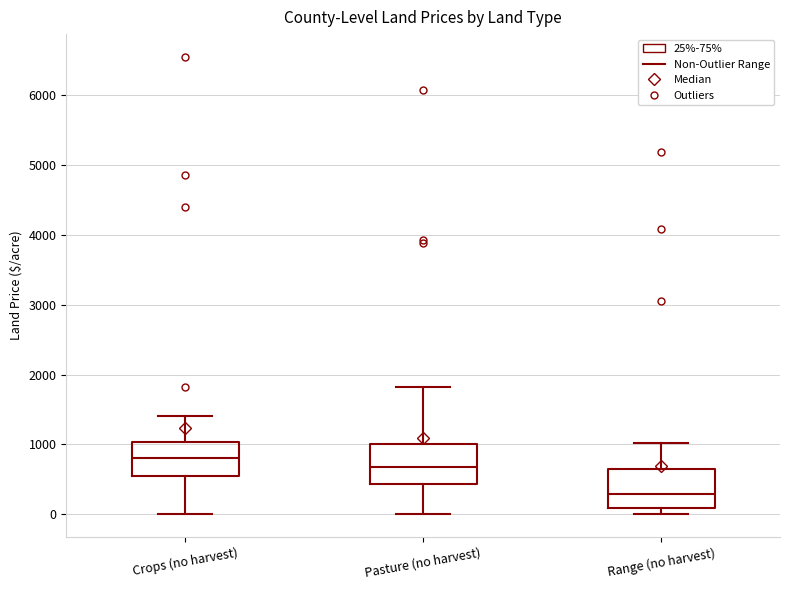

Reading left to right, transcribe this box plot: for each box, give where its median line is, the range the box spans, and where its two whiskers end, as read against the y-axis. The values are not printed on the chart, so give them approximately, as read against the axis.

Crops (no harvest): median 800, box 600 to 1000, whiskers 0 to 1400
Pasture (no harvest): median 700, box 400 to 1000, whiskers 0 to 1800
Range (no harvest): median 300, box 100 to 600, whiskers 0 to 1000